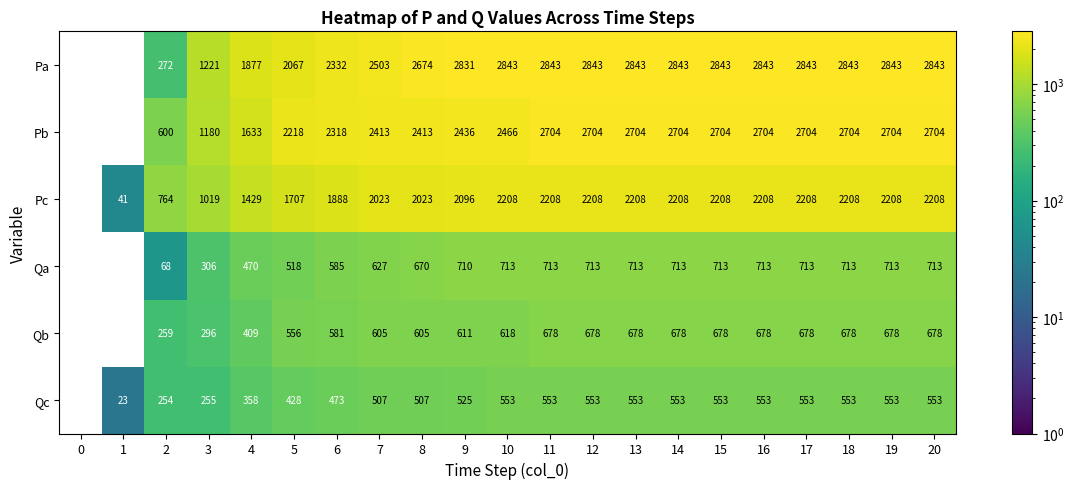

The row_0 series shows 2843.5 at 10. True or false?

True